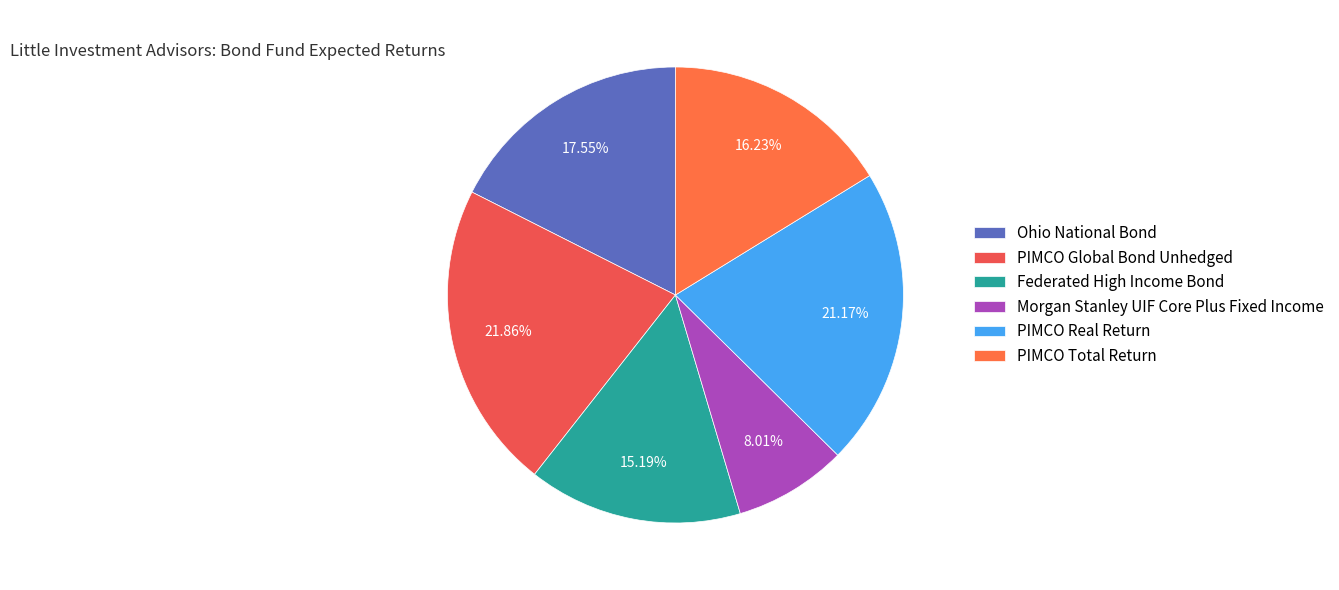

Which slice is the smallest?

Morgan Stanley UIF Core Plus Fixed Income